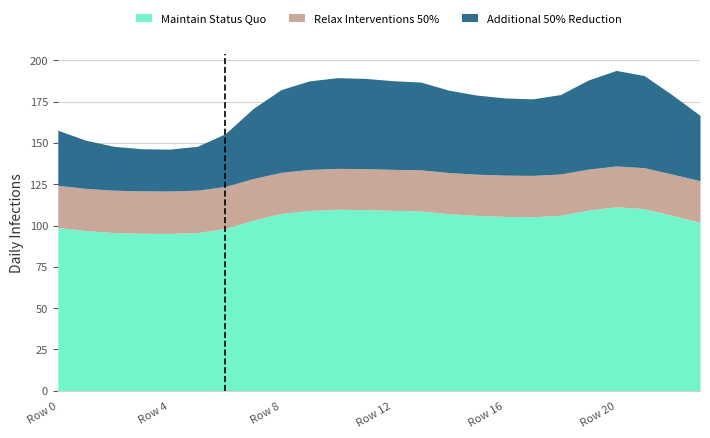

What is the lowest value of the Maintain Status Quo series?

95.2